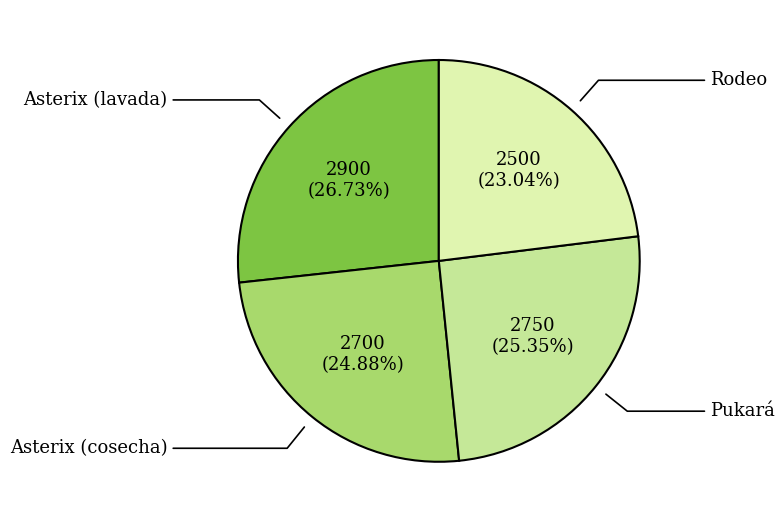

Is there a majority slice in this chart?

No